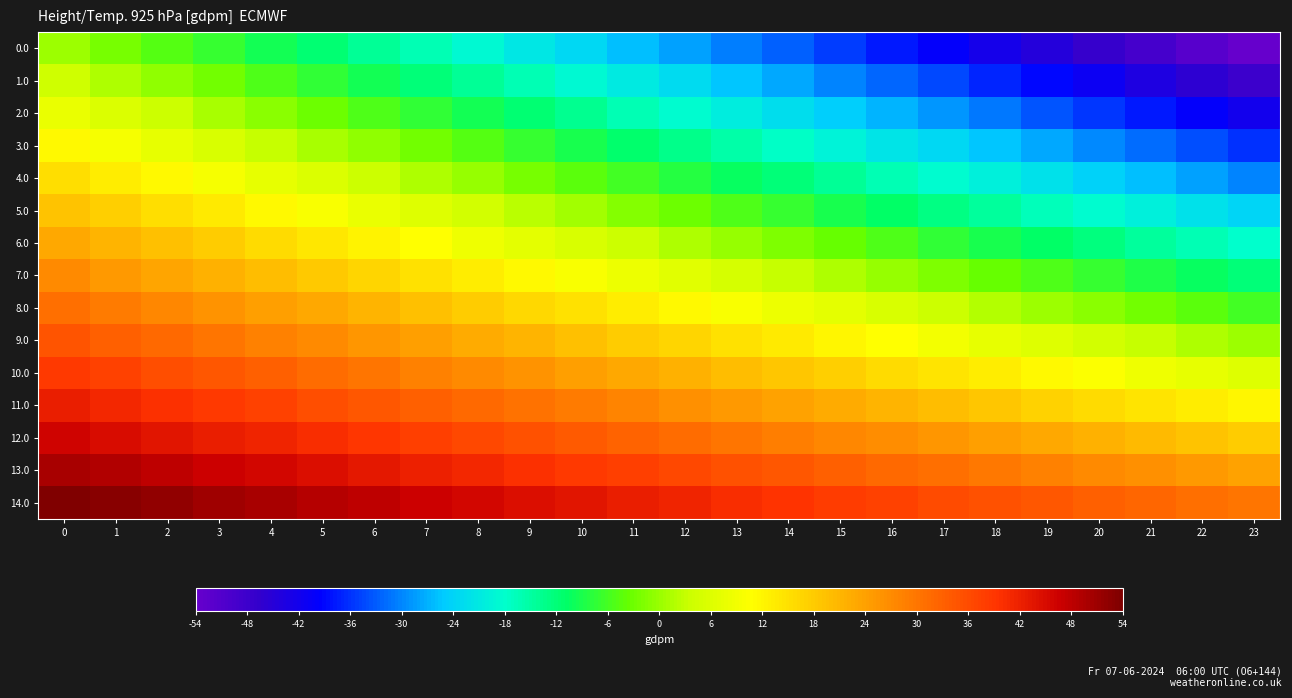

What is the spread (max minus min) of values at 18?

77.5